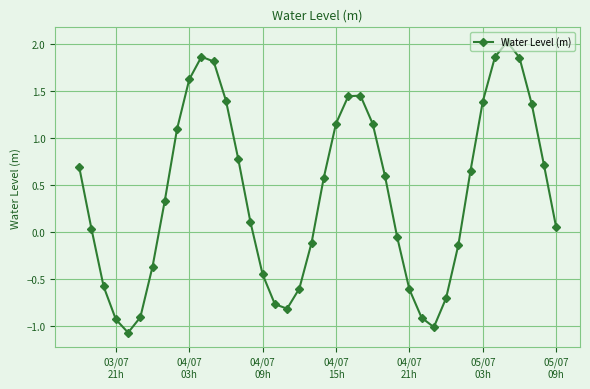

True or false: there are more than 1 points higher than both neighbors.

True